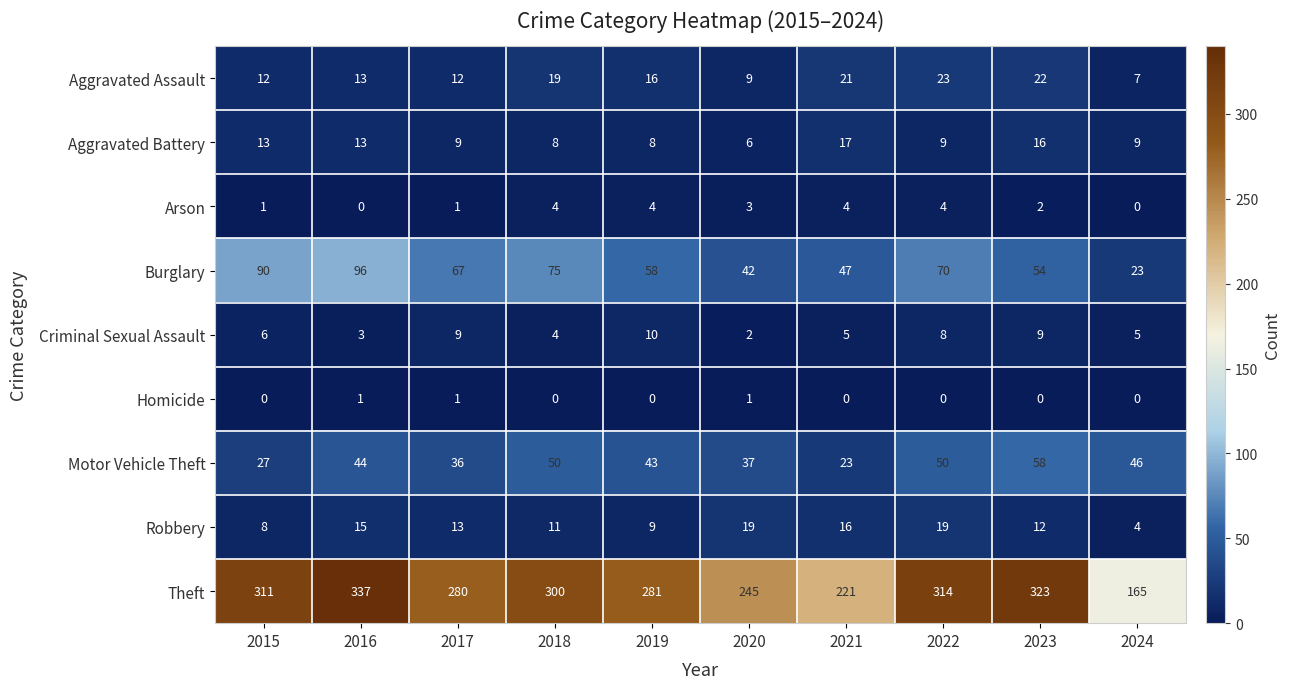

What is the greatest value displayed?

337